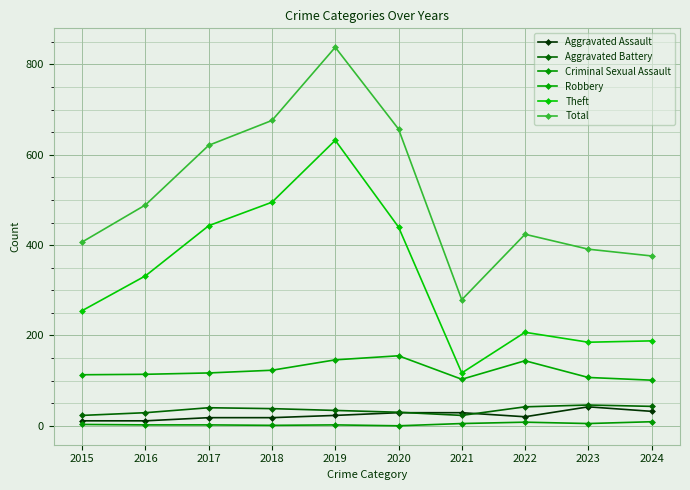

What is the value of the Robbery point at the 4th from the left?

123